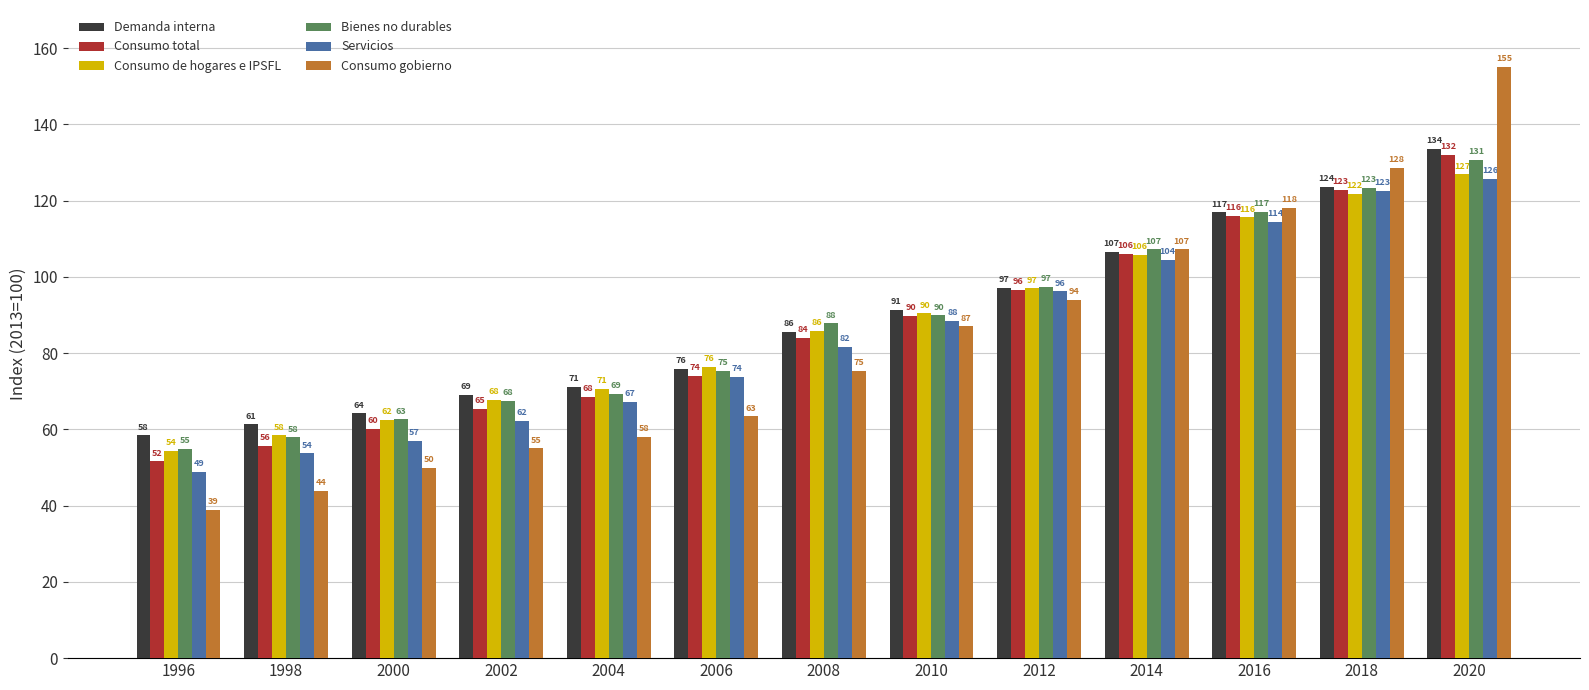

How many values in the Demanda interna series are below 85?

6